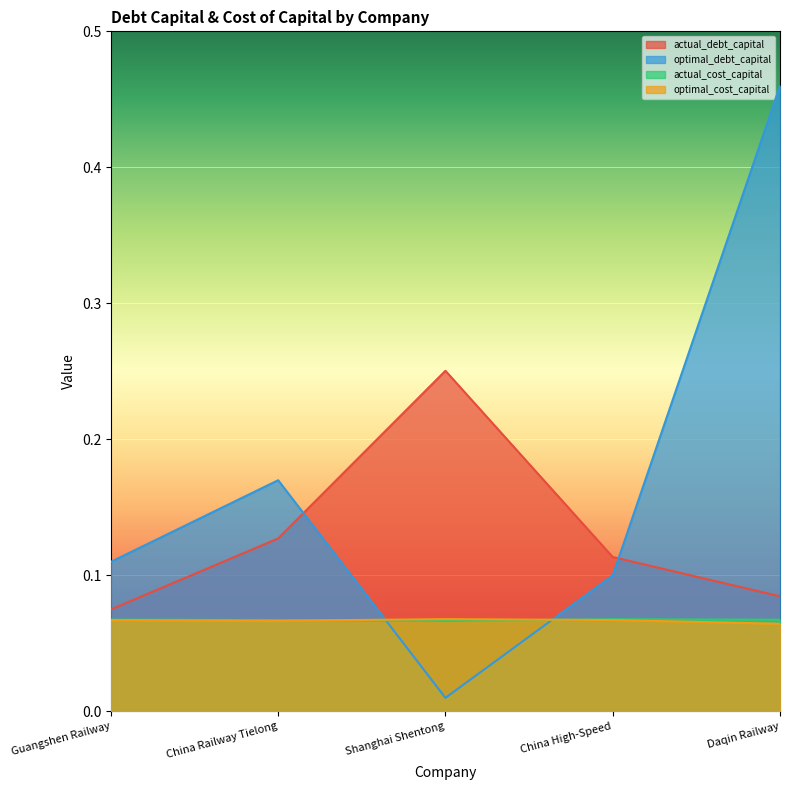

How many lines are shown in the chart?

4